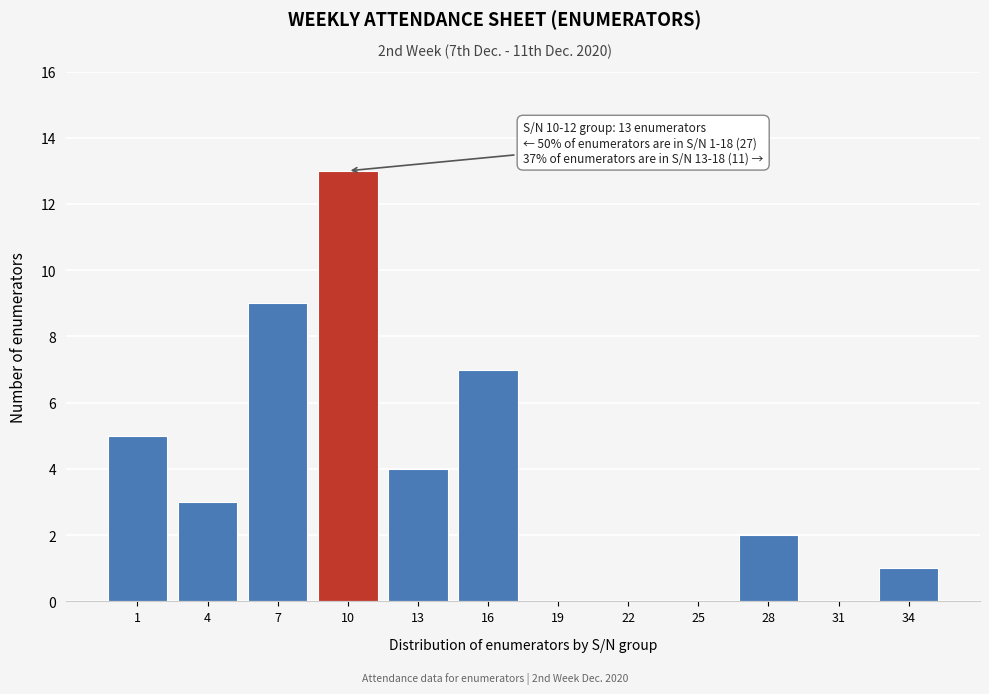

Reading right to left, transcribe all the data shown in this chart.

34=1	31=0	28=2	25=0	22=0	19=0	16=7	13=4	10=13	7=9	4=3	1=5